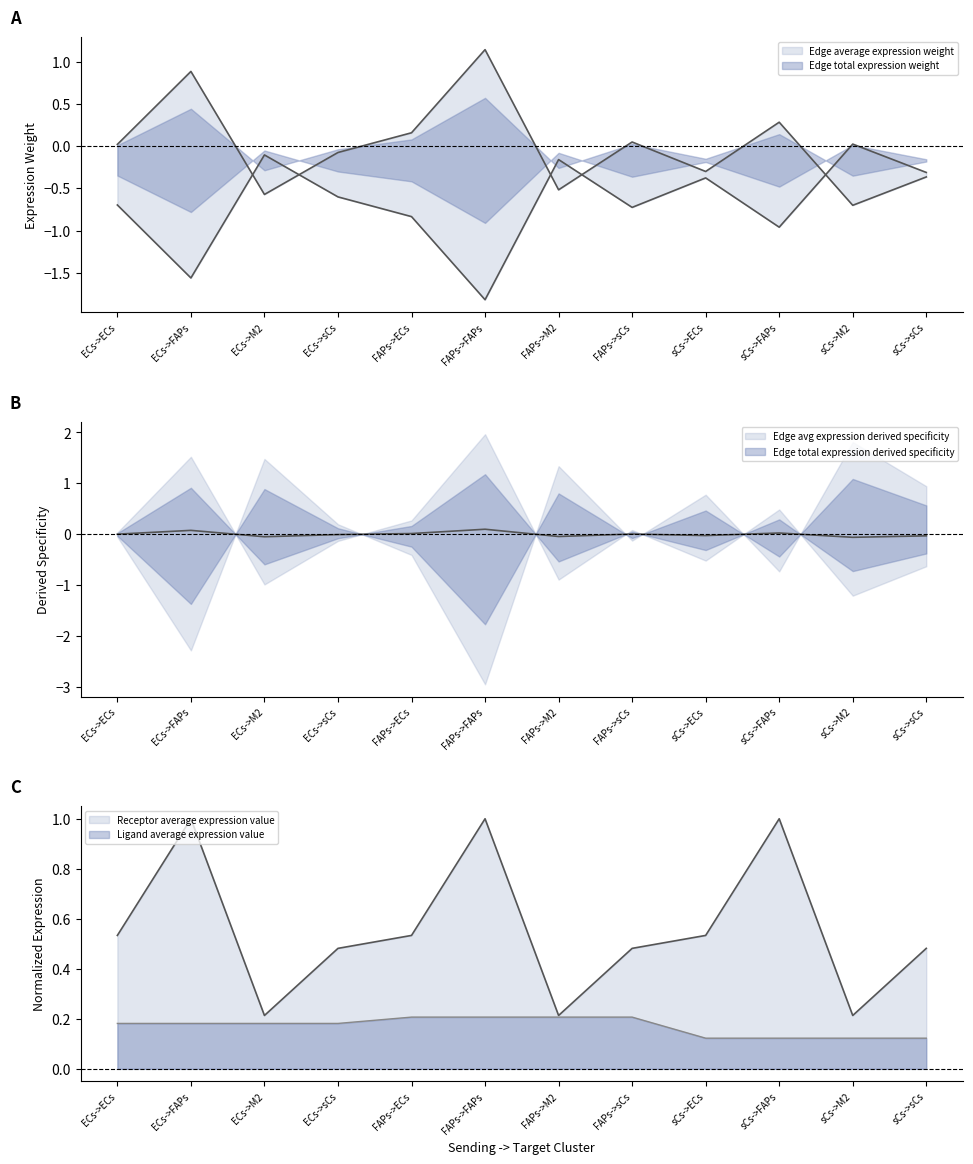

At which category is the sum across all series the highest?

FAPs->FAPs